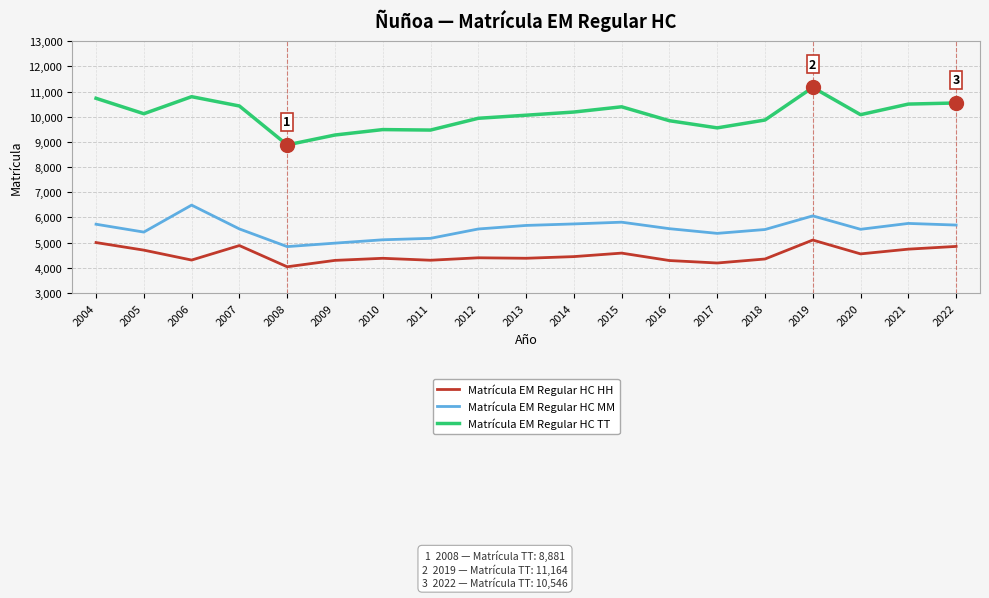

In Matrícula EM Regular HC HH, how many points are higher than both neighbors (excluding endpoints)?

5